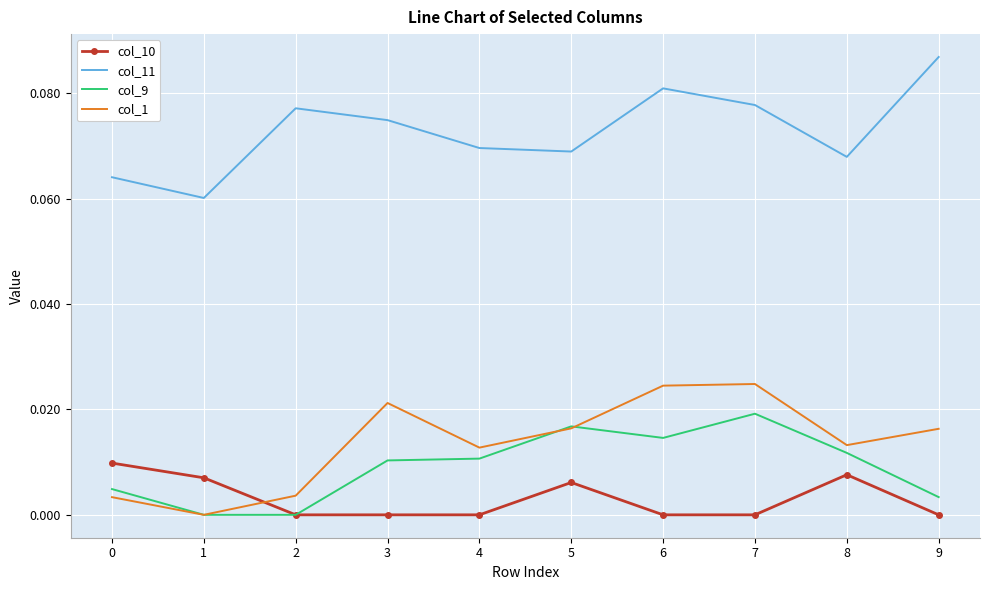

Which series has the largest total across all categories?

col_11